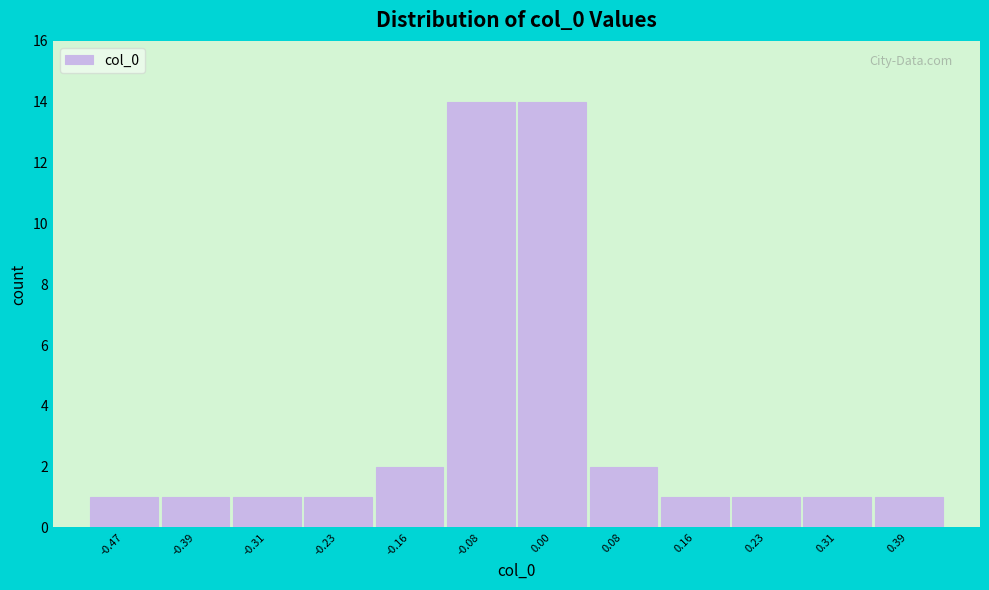

Reading left to right, list all the values displayed in this chart.

-0.47=1	-0.39=1	-0.31=1	-0.23=1	-0.16=2	-0.08=14	0.00=14	0.08=2	0.16=1	0.23=1	0.31=1	0.39=1